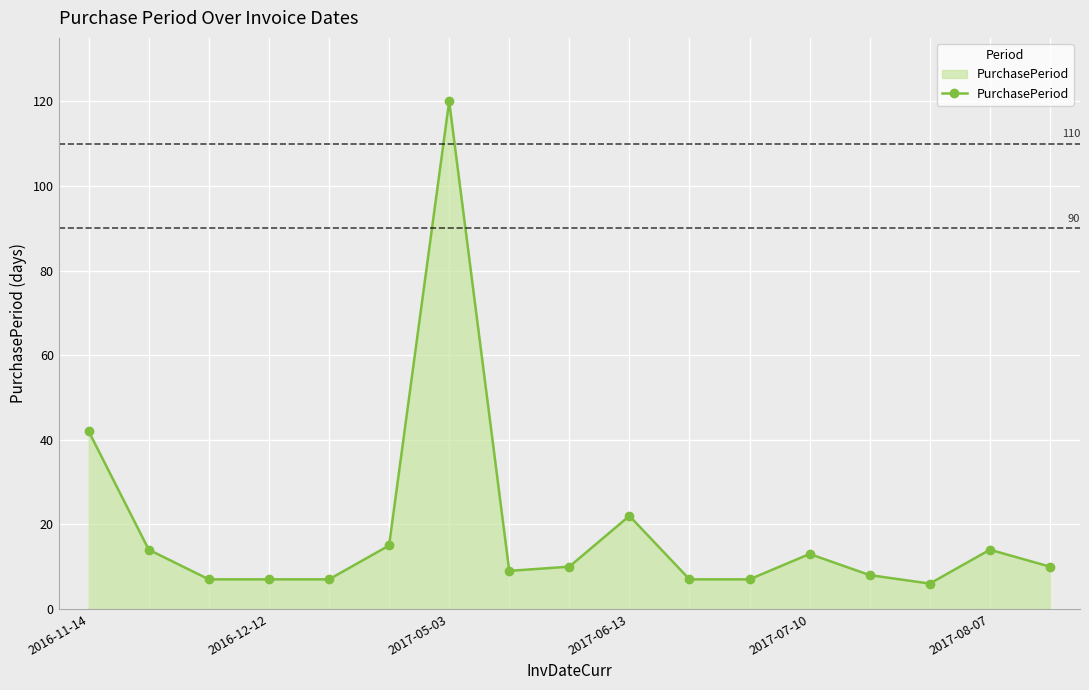

What is the average value?

19